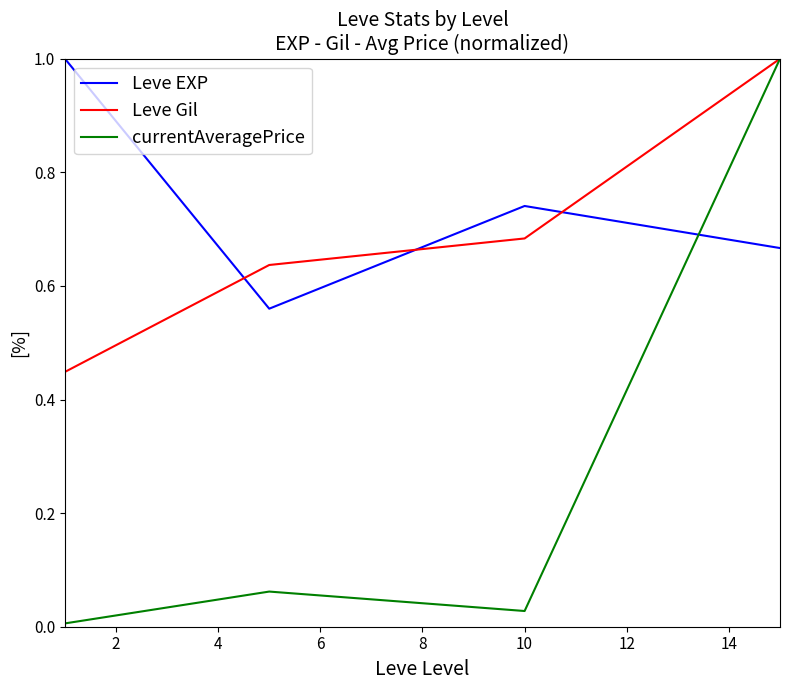

Which series has the largest total across all categories?

Leve EXP